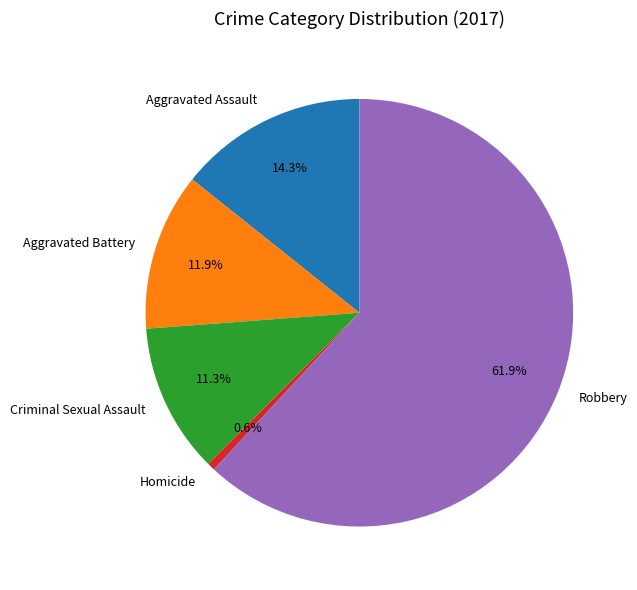

To the nearest percent, what is the average slice percentage?

20%